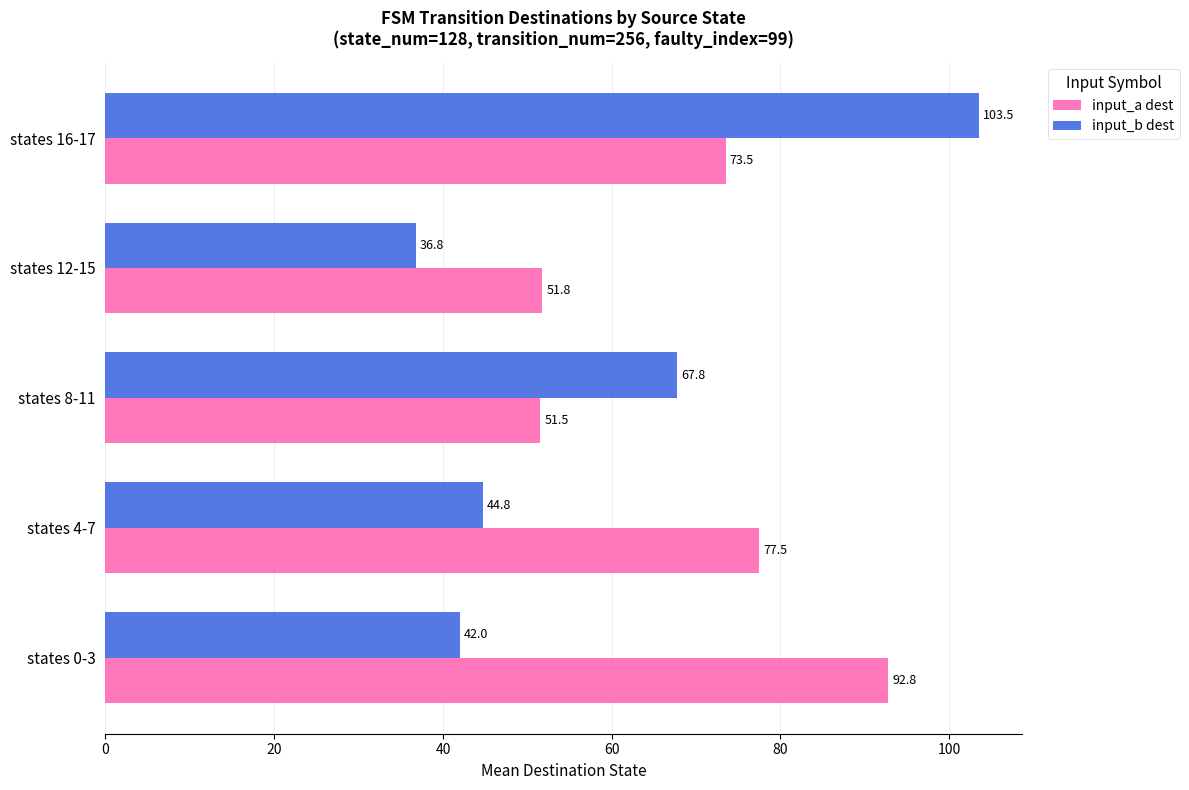

What is the approximate value of input_a dest at states 8-11?

51.5